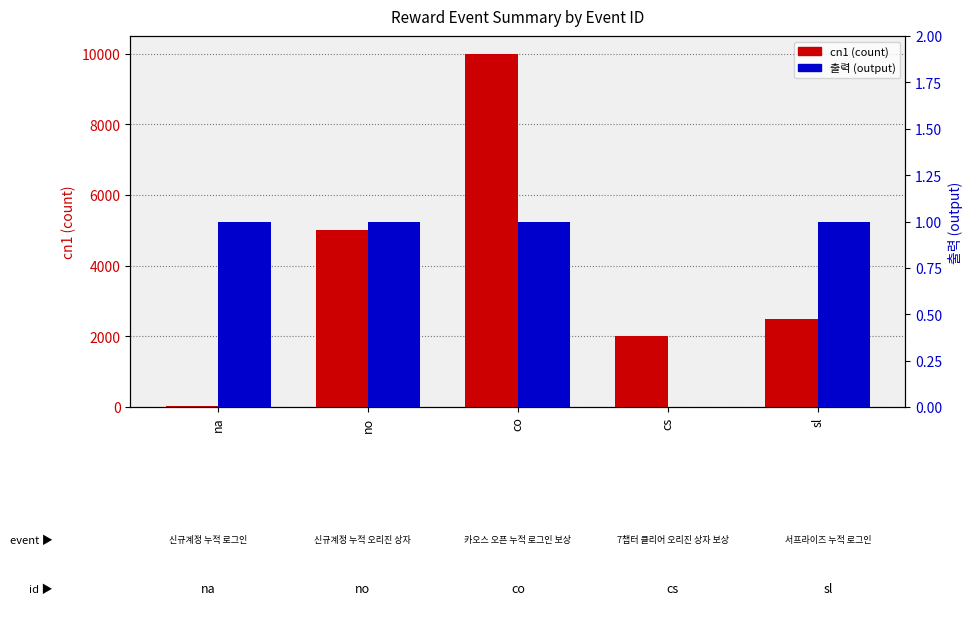

Reading left to right, transcribe all the data shown in this chart.

cn1 (count): na=25	no=5000	co=10000	cs=2000	sl=2500
출력 (output): na=1	no=1	co=1	cs=0	sl=1